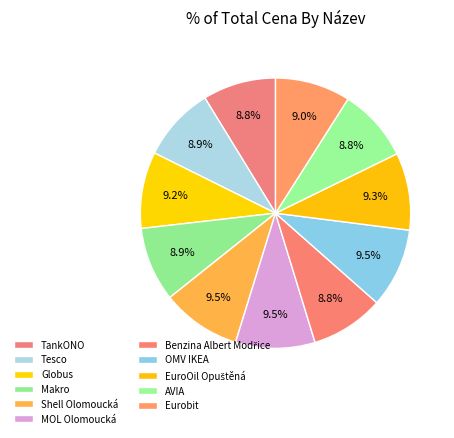

Count the number of slices in the pie.

11